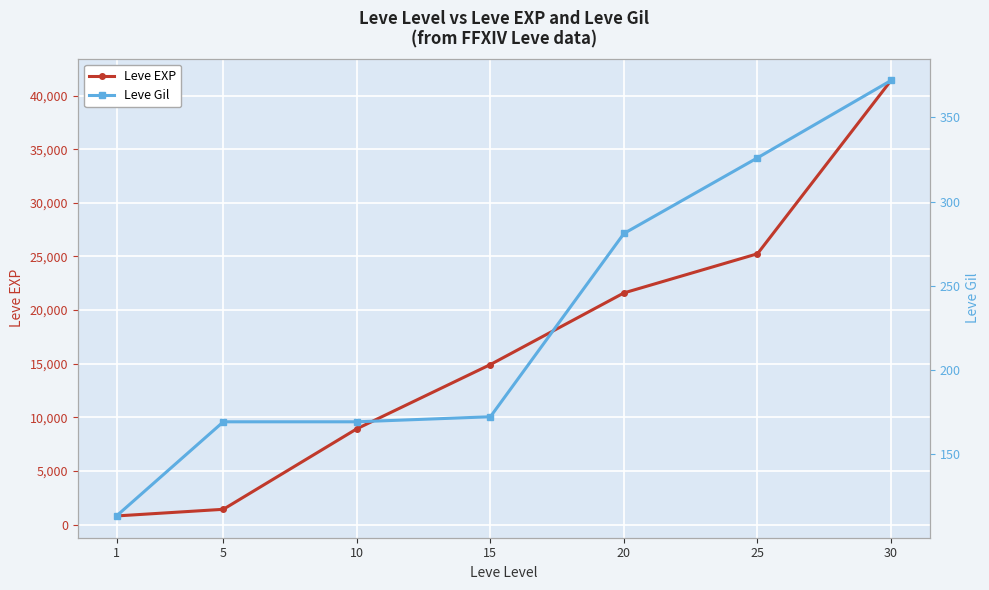

What value does the Leve EXP series have at 30, to the nearest 50?

41400